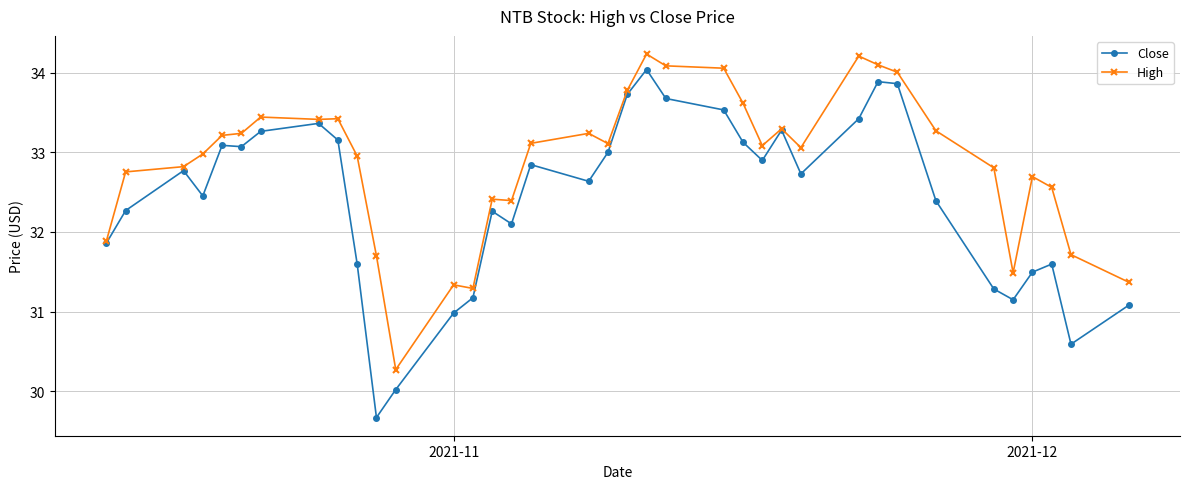

What is the value of the Close point at the 4th from the left?

32.5